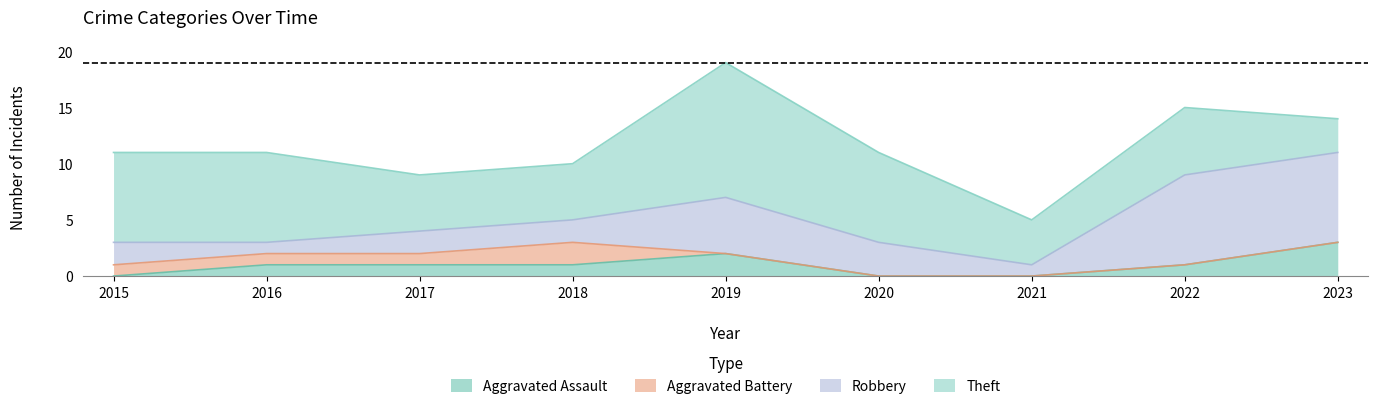

What are all the series names shown in the legend?

Aggravated Assault, Aggravated Battery, Robbery, Theft